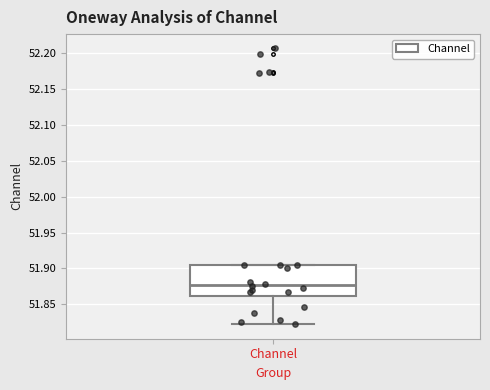

Where does the median line of the box for Channel sit on the y-axis? The values are not printed on the chart, so give them approximately, as read against the axis.

51.875